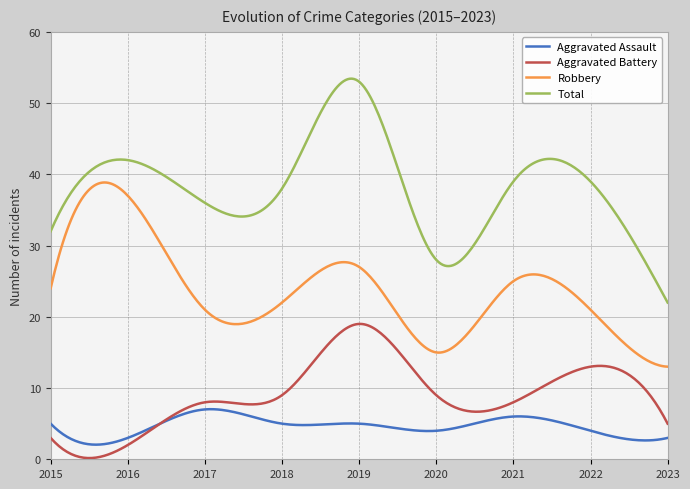

The Aggravated Assault series shows 1 at 2018. True or false?

False